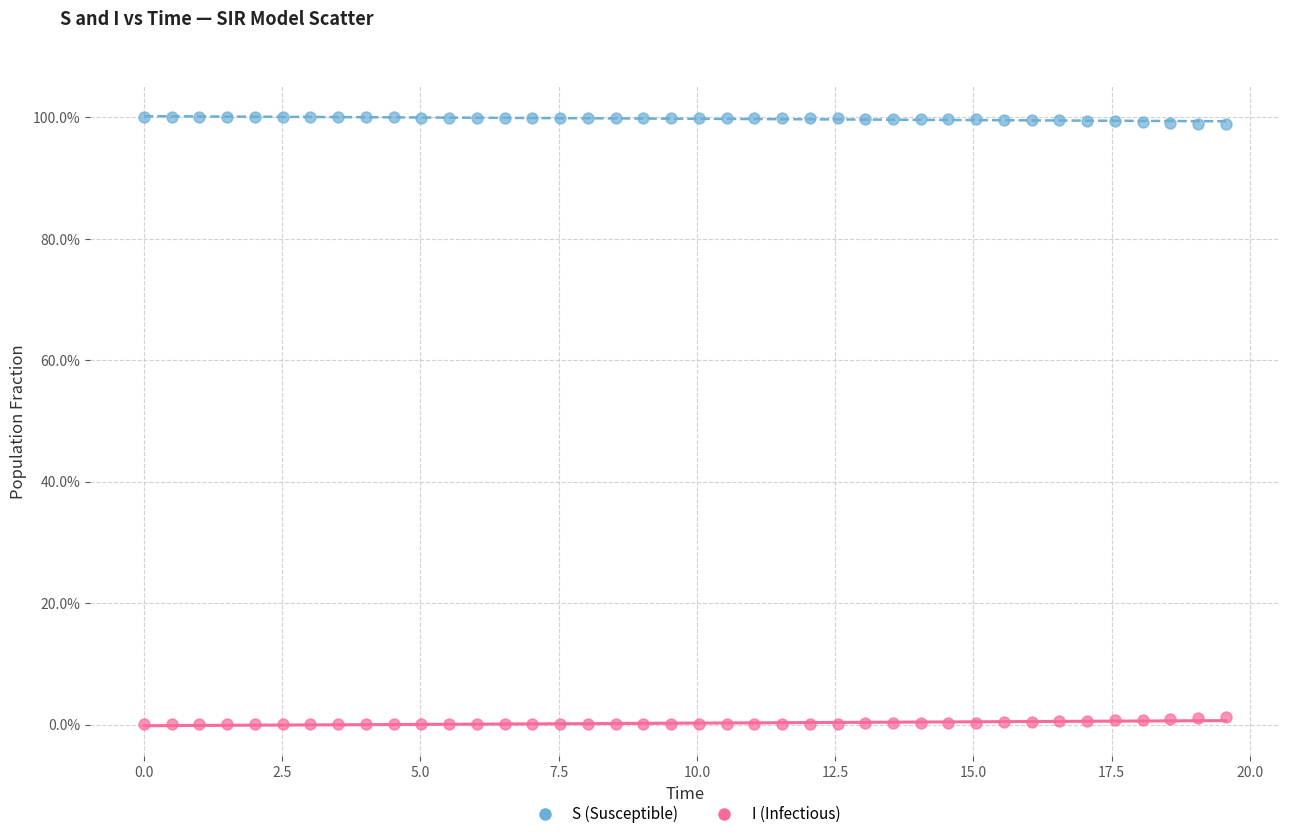

Which series reaches the maximum Y coordinate?

S (Susceptible)